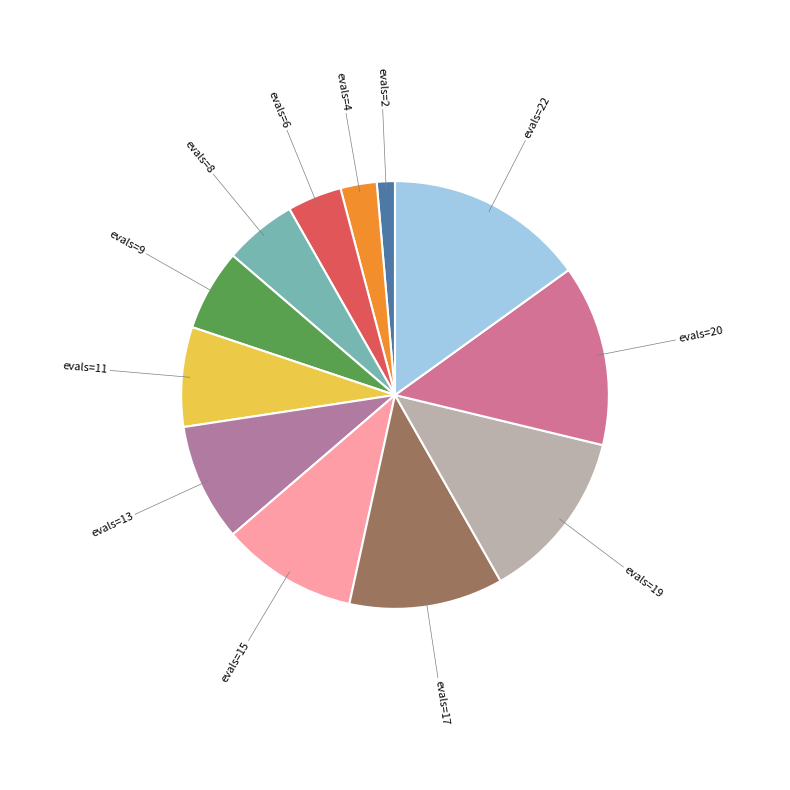

Is it true that evals=8 is 1% of the pie?

False